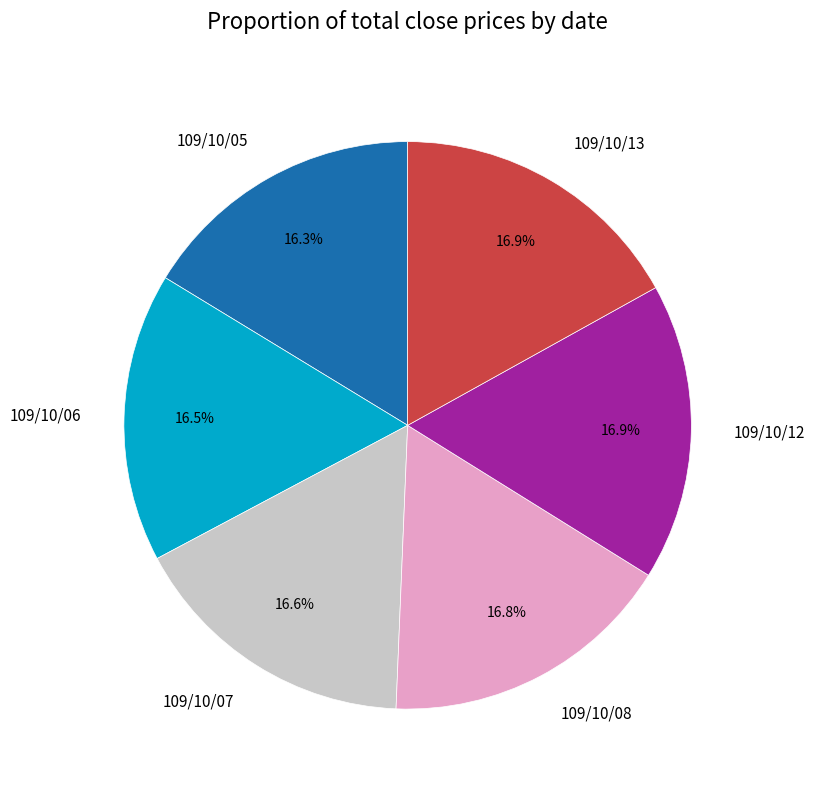

Approximately how many times larger is the value at 109/10/05 compared to 109/10/06?

1.0